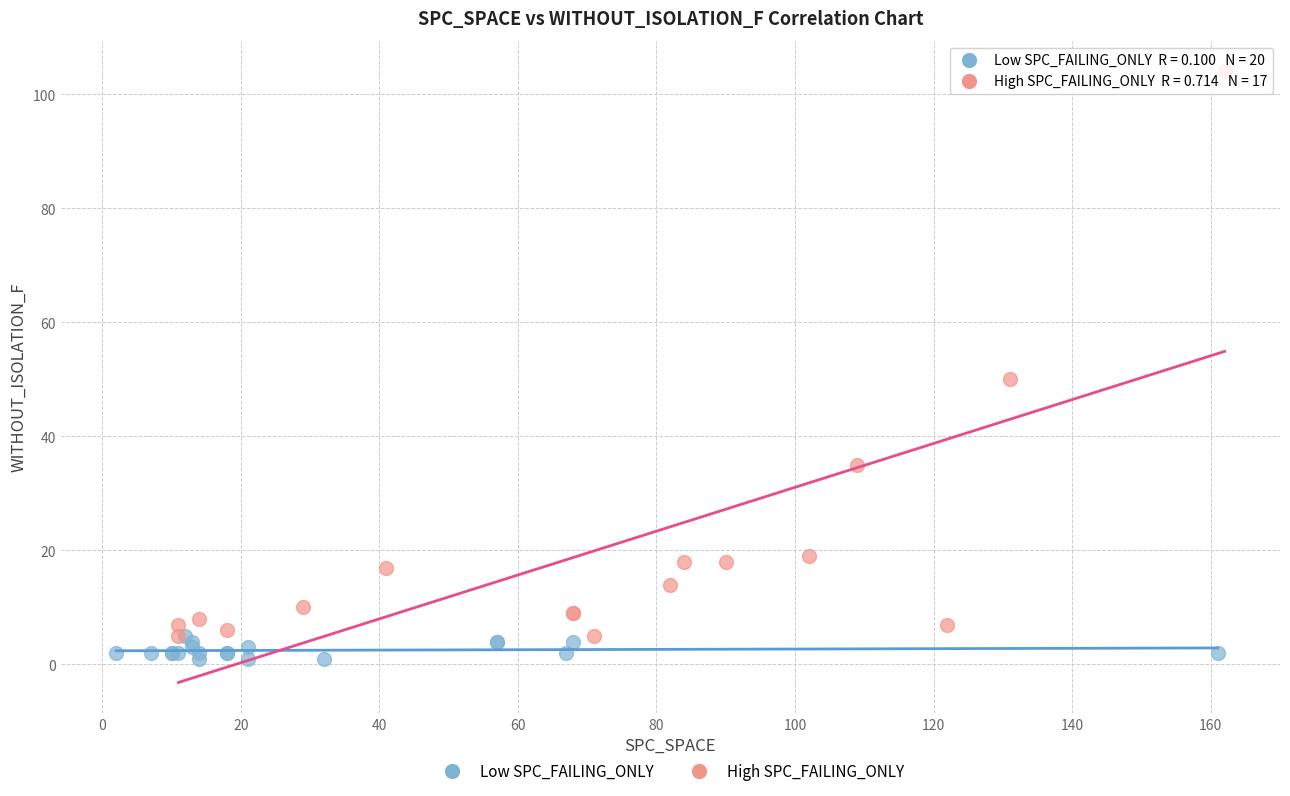

What are all the series names shown in the legend?

Low SPC_FAILING_ONLY, High SPC_FAILING_ONLY